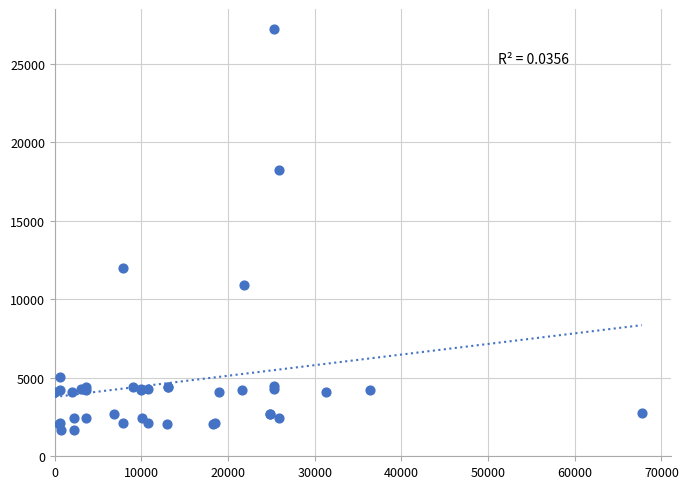

What Y value in the scatter plot is closest to 14448?

12018